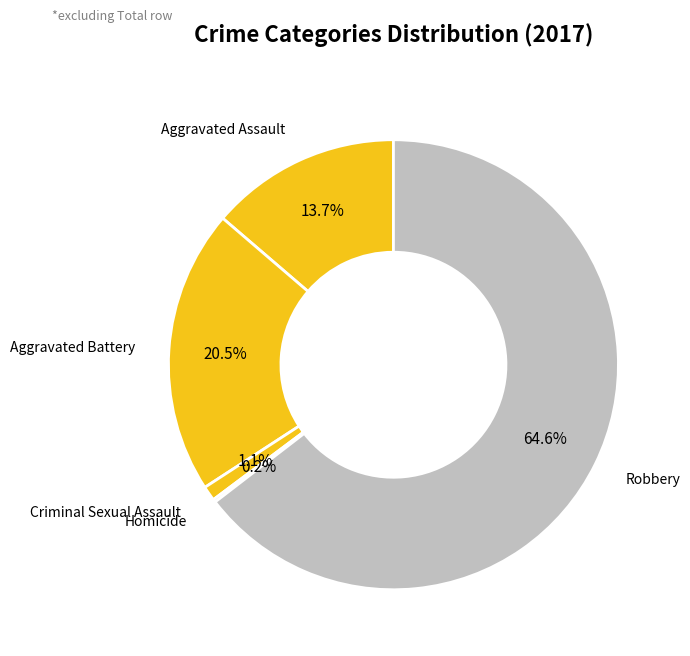

How many segments does this pie chart have?

5